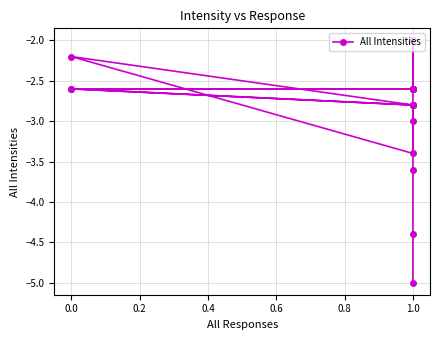

Does the chart have visible grid lines?

Yes